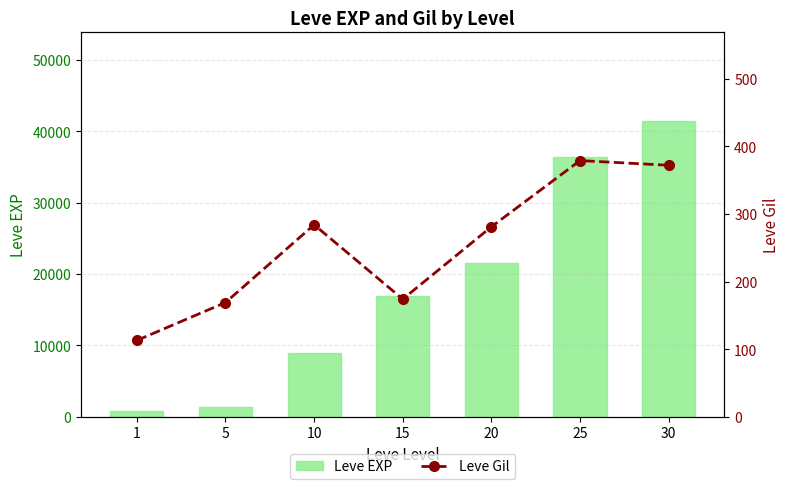

At which label is Leve EXP closest to 21105?

20